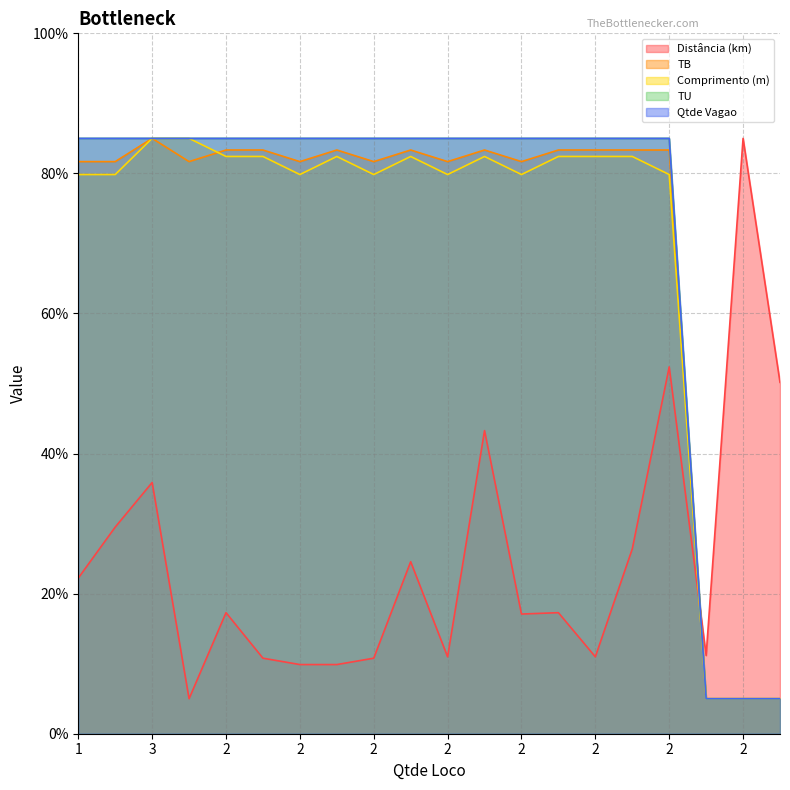

What is the highest value of the TB series?

85.0